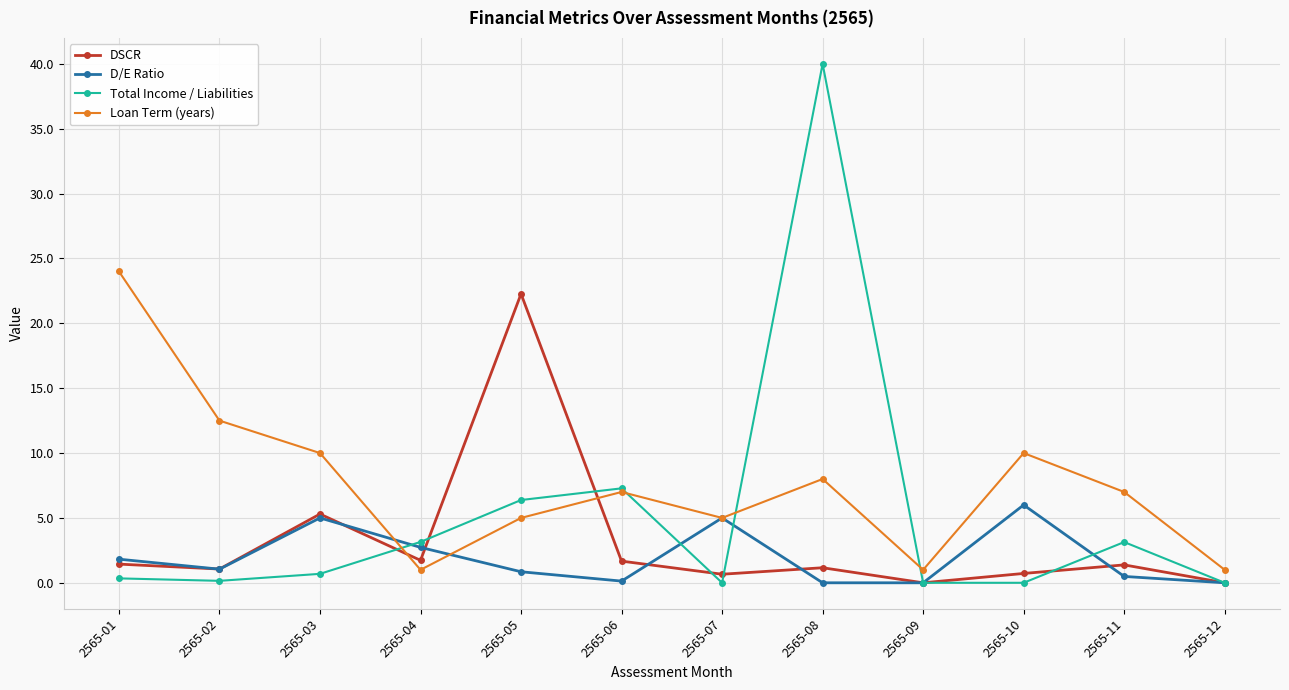

What is the average value of the Total Income / Liabilities series?

5.1